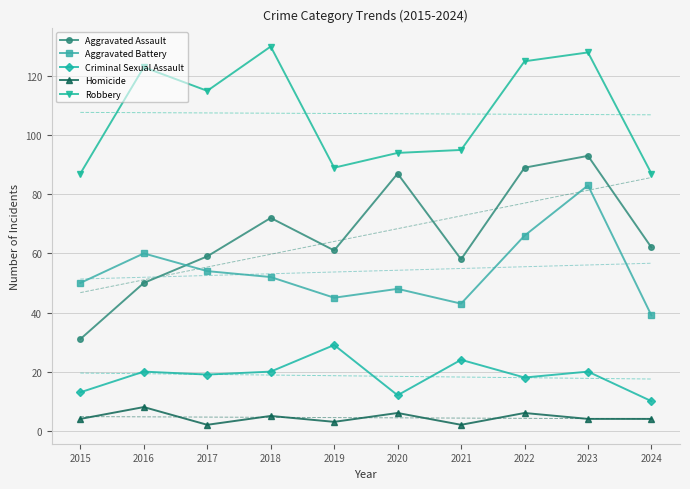

How many categories are shown in the chart?

10